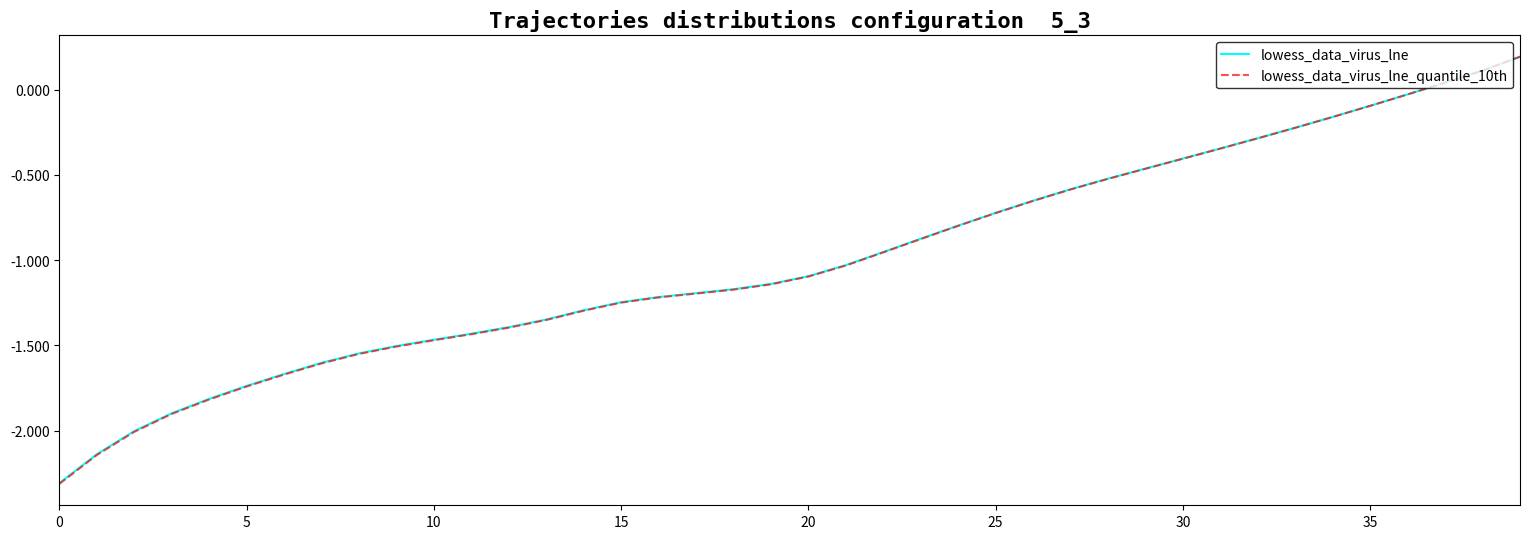

How many intersections are there between lowess_data_virus_lne_quantile_10th and lowess_data_virus_lne?

1